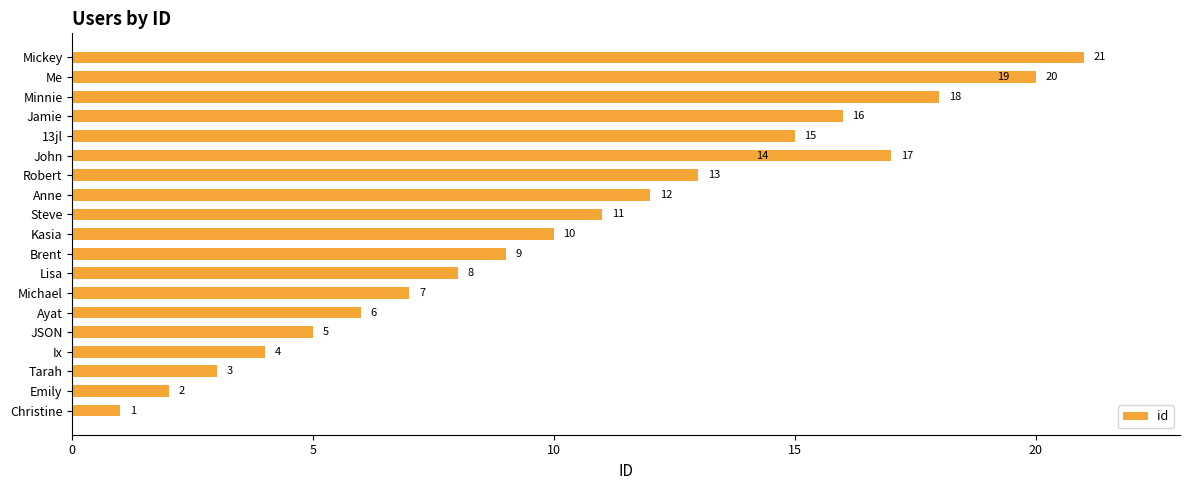

What is the value of the 3rd bar from the left?

3